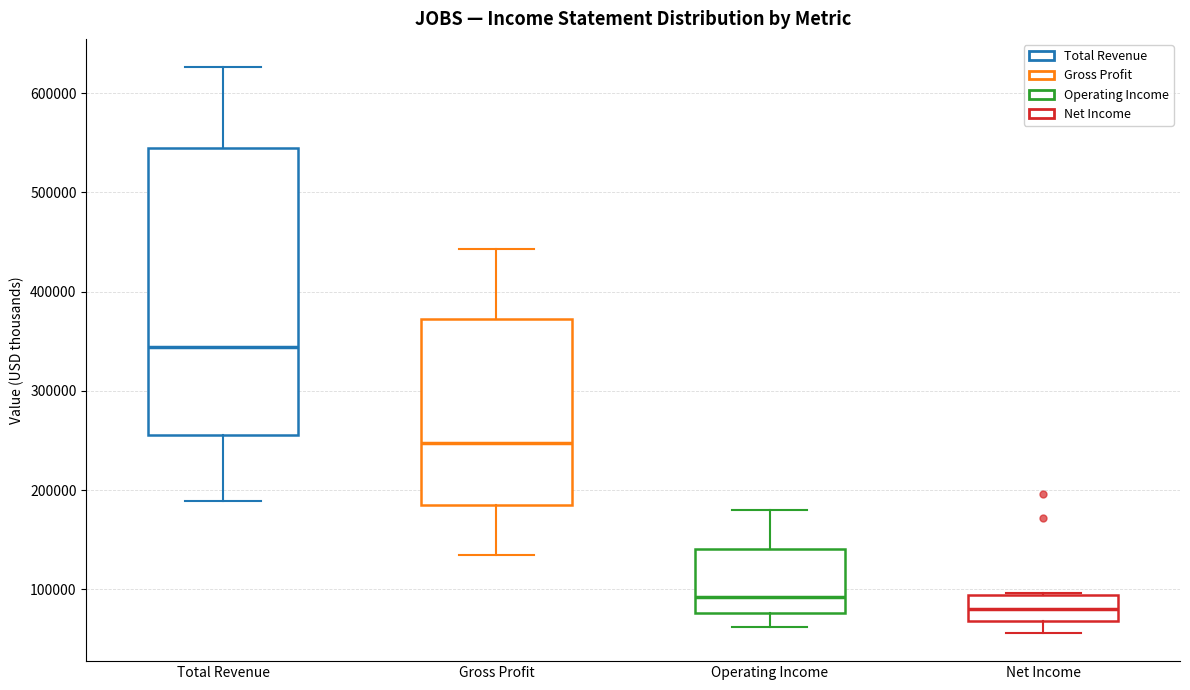

Which box is the tallest, from its lower edge to its upper edge?

Total Revenue